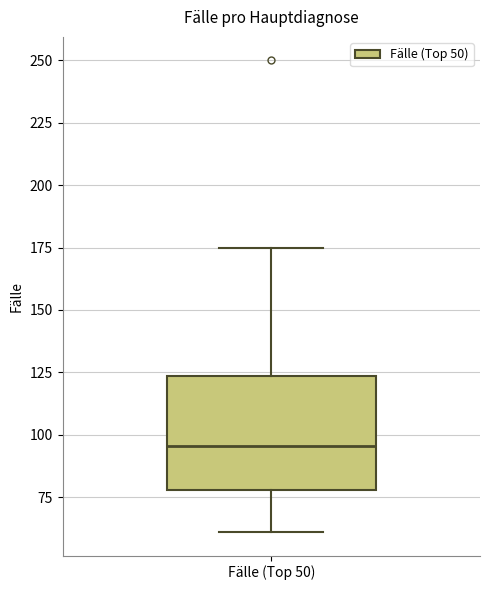

Where does the upper whisker of the box for Fälle (Top 50) end on the y-axis? The values are not printed on the chart, so give them approximately, as read against the axis.

175